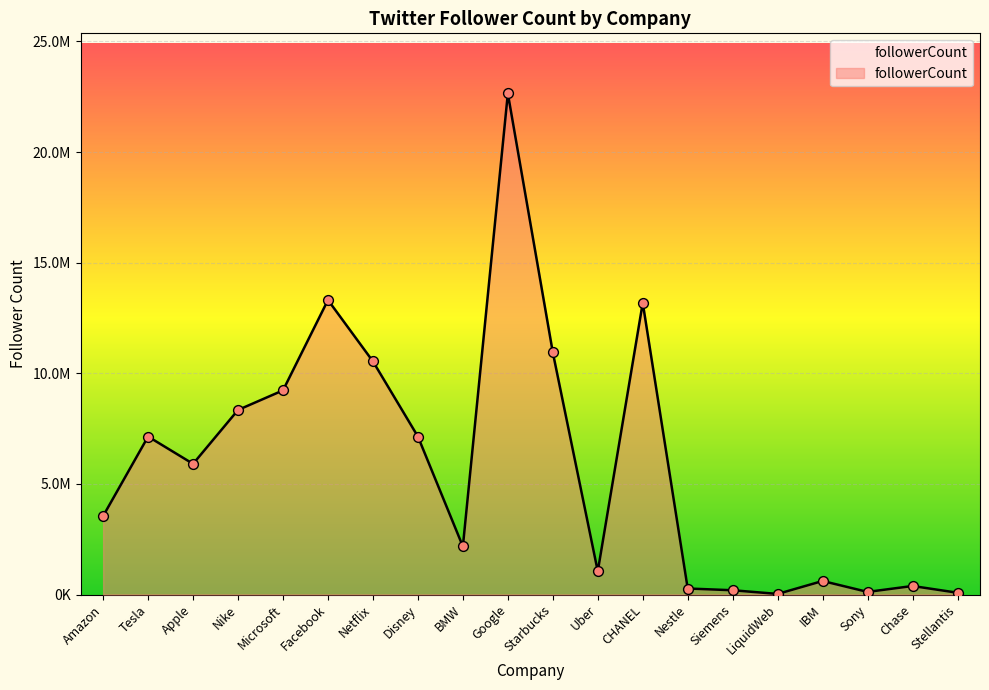

What is the change in value from Starbucks to Stellantis?

-10861485